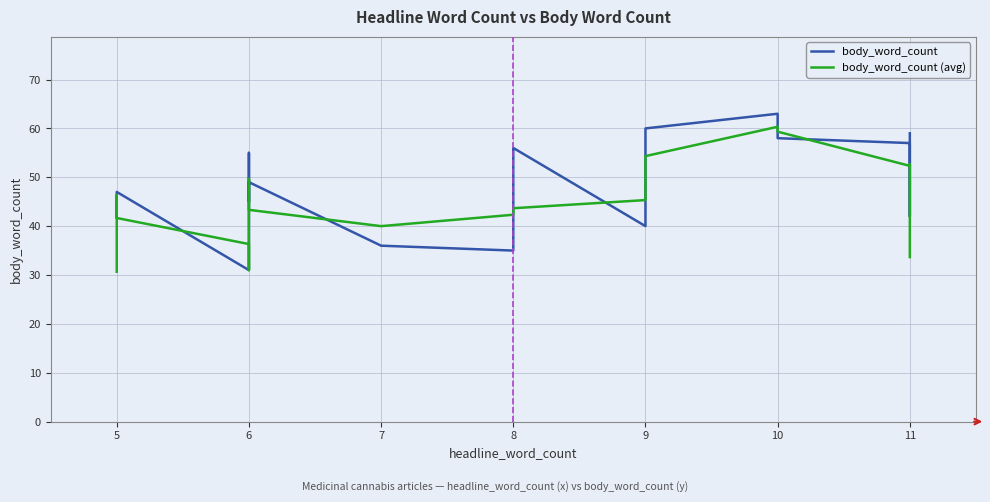

What are all the series names shown in the legend?

body_word_count, body_word_count (avg)